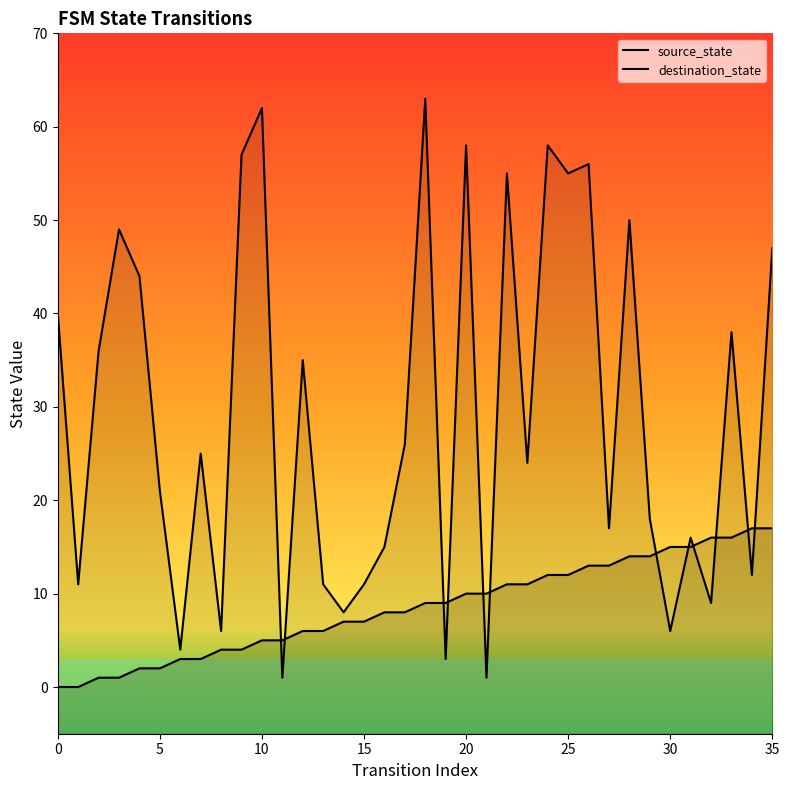

How many data points does each series have?

36